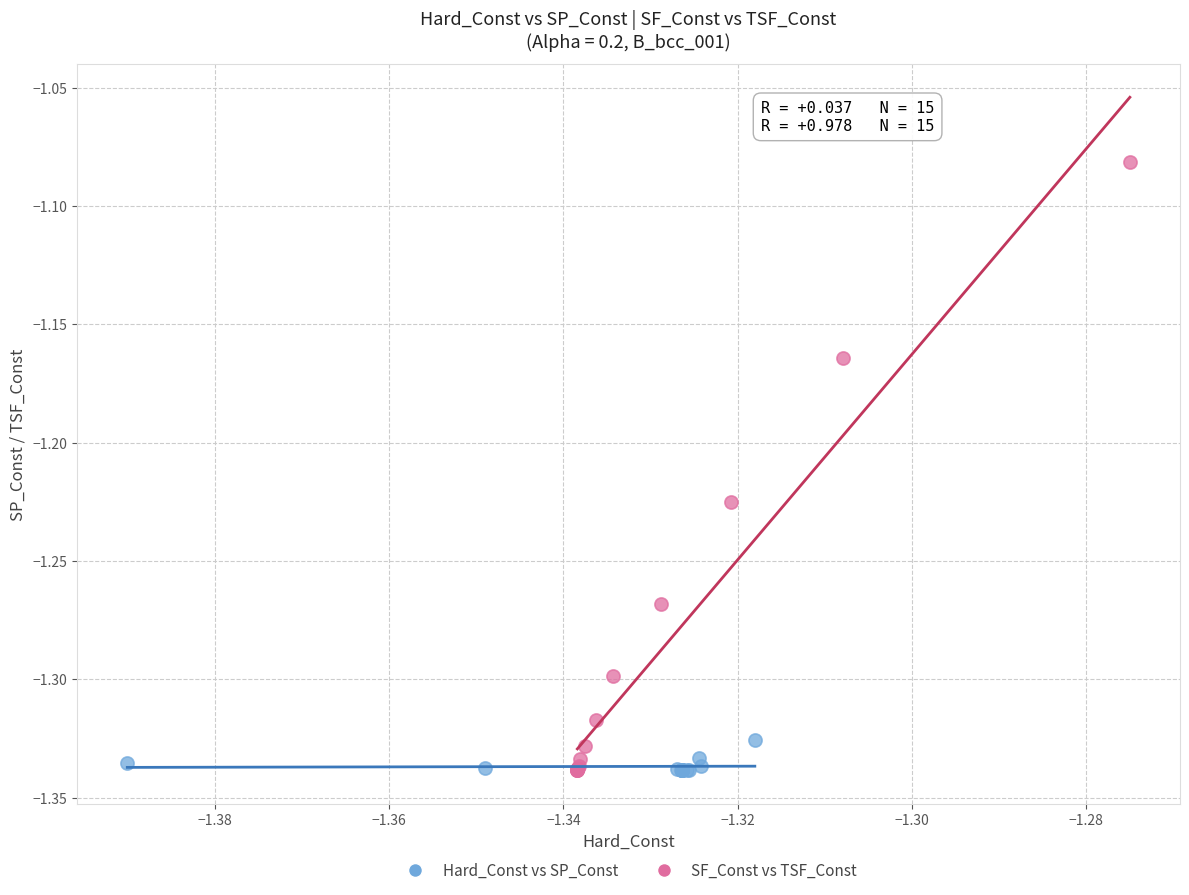

Which series contains the highest Y value?

SF_Const vs TSF_Const